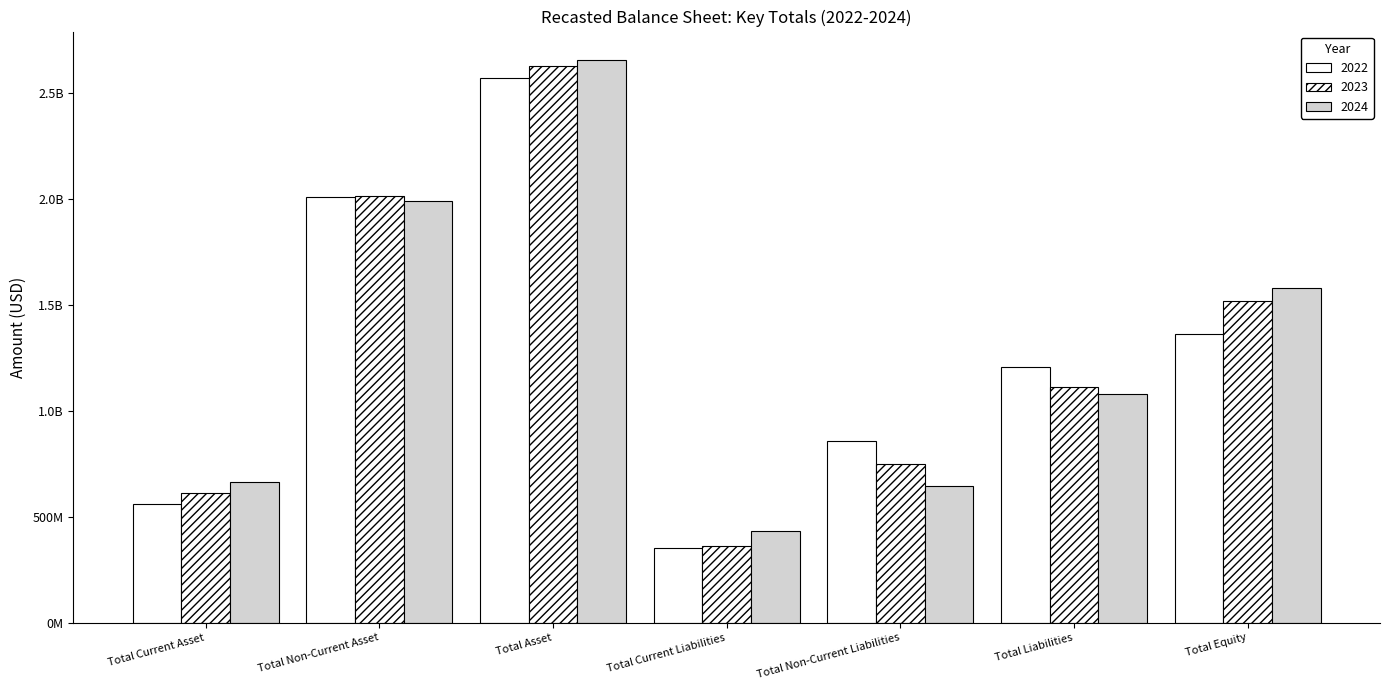

Does the chart contain any negative values?

No